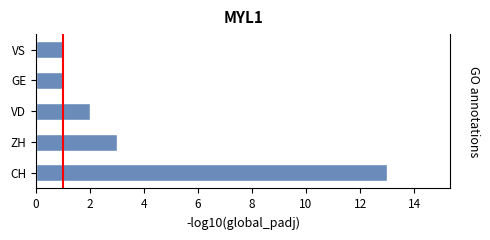

Reading left to right, list all the values displayed in this chart.

13	3	2	1	1